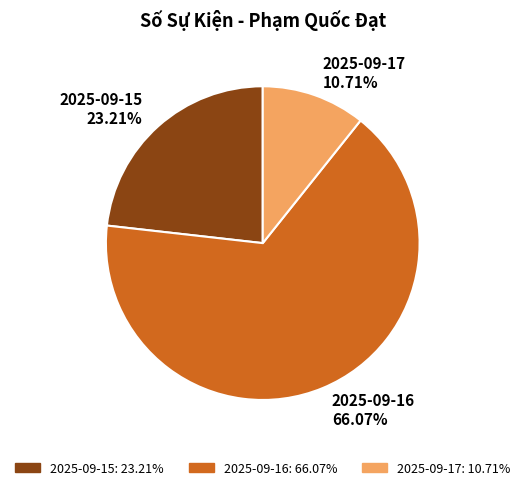

Between 2025-09-17 and 2025-09-16, which is larger?

2025-09-16